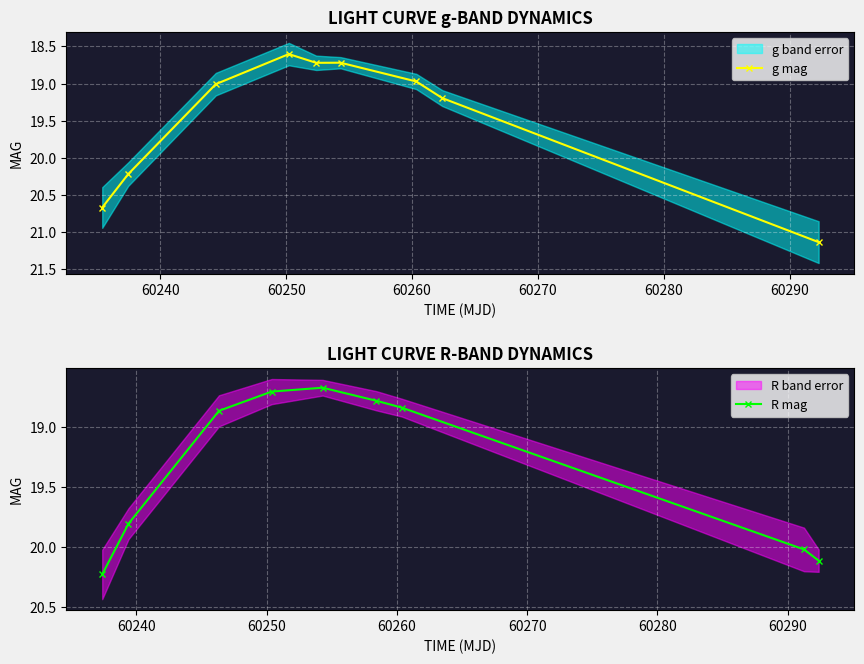

What is the value of the g mag point at the 2nd from the left?

20.2